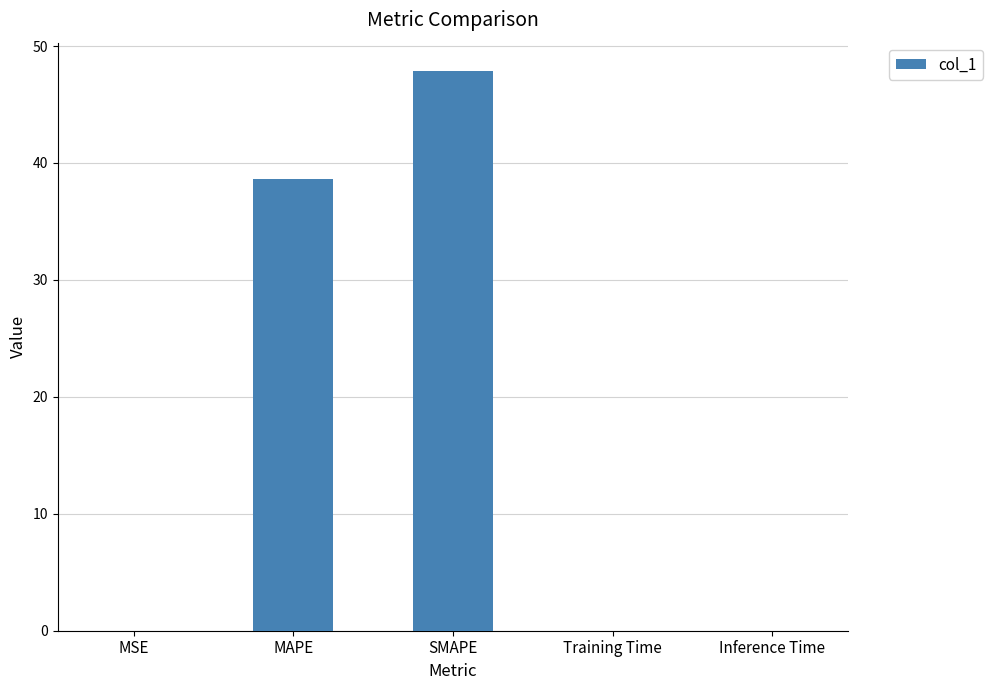

Which has a higher value, MAPE or MSE?

MAPE